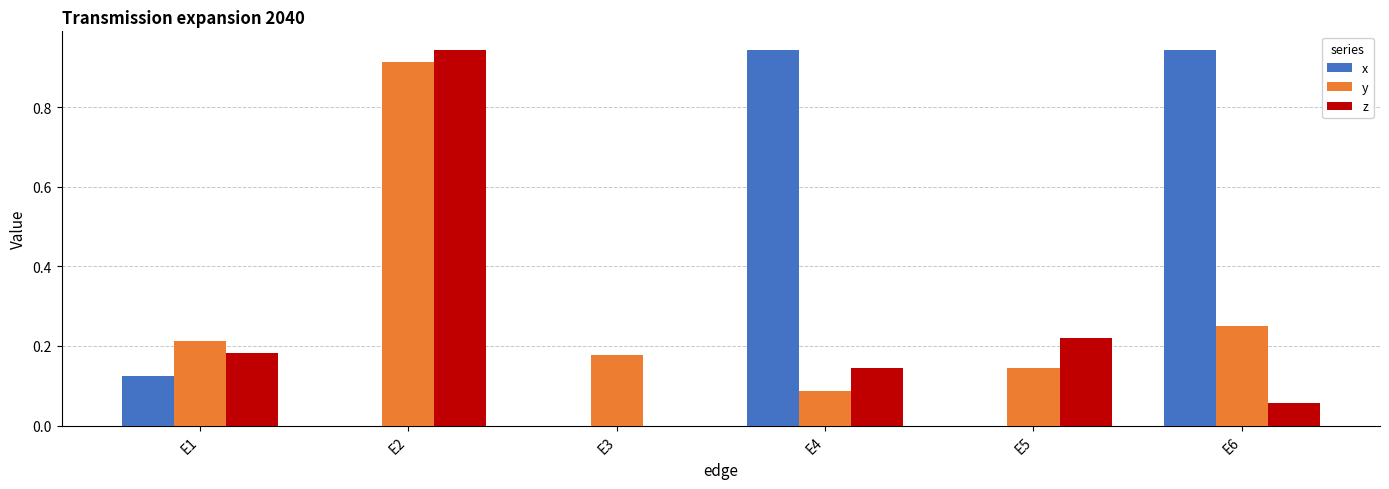

What is the sum of all y values?

1.8